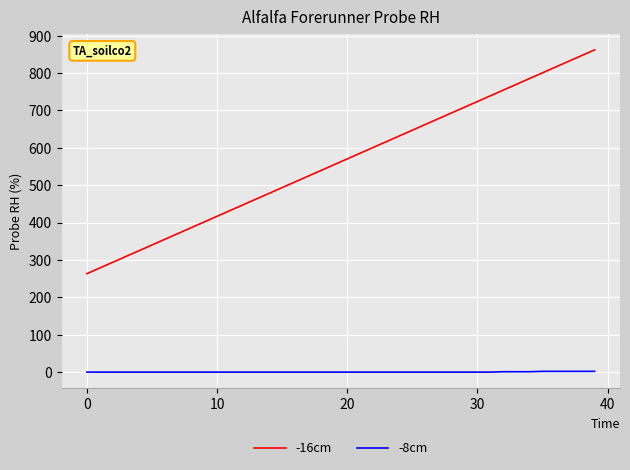

What is the greatest value displayed?

862.1